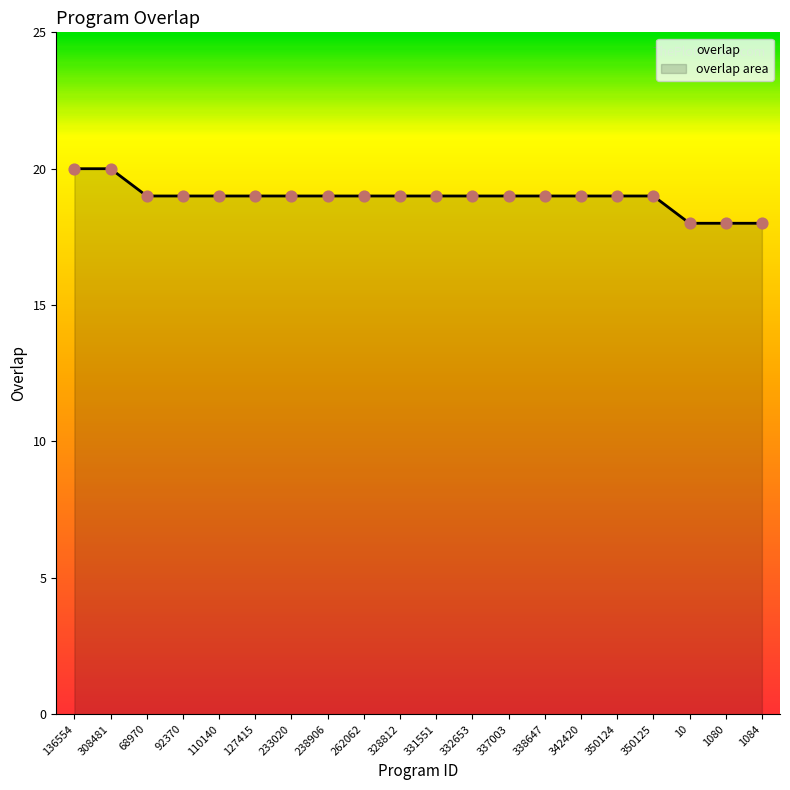

Between 238906 and 127415, which is larger?

238906